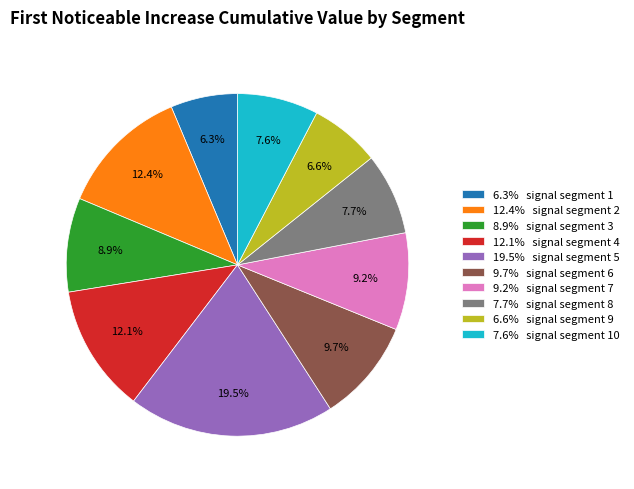

Between 12.1% signal segment 4 and 7.7% signal segment 8, which is larger?

12.1% signal segment 4